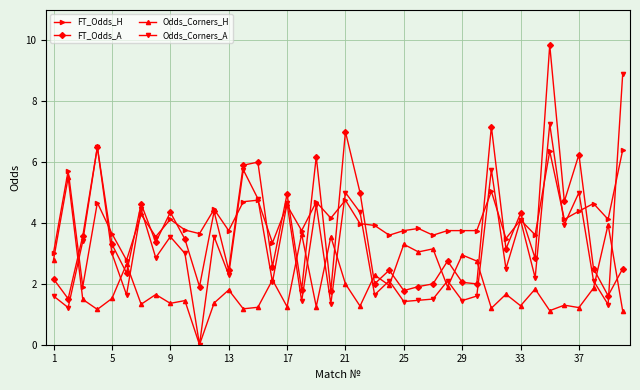

Rank the series by their maximum value, from lowest to highest.

Odds_Corners_H, FT_Odds_H, Odds_Corners_A, FT_Odds_A